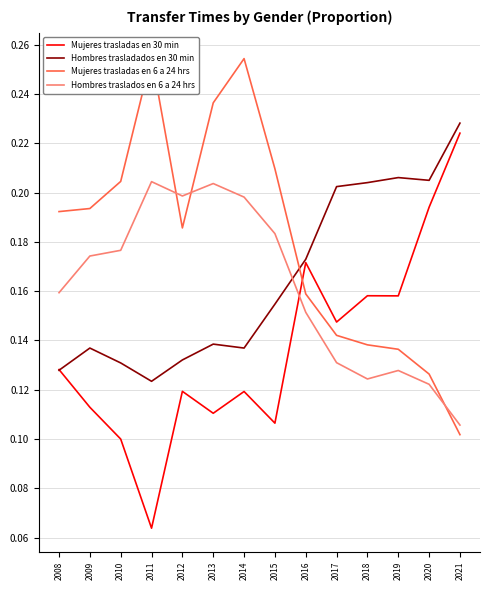

Where is Hombres trasladados en 30 min nearest to the value 0?

2011